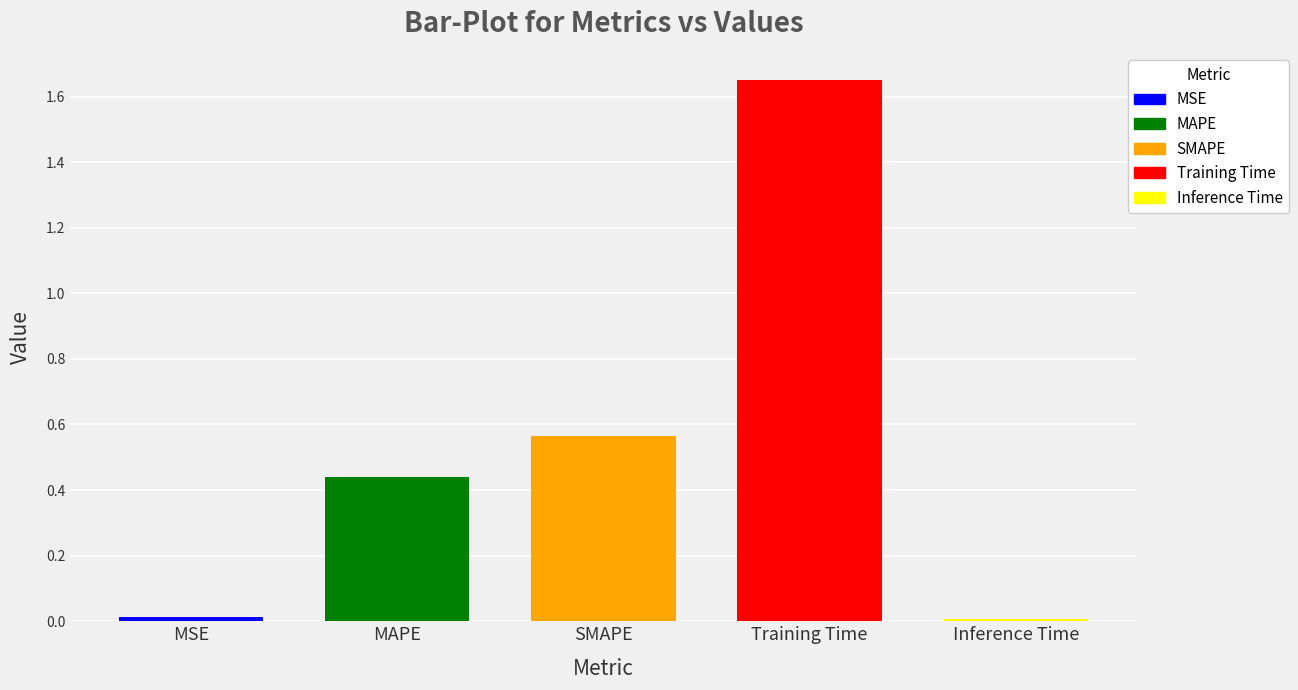

What position from the left is Inference Time?

5